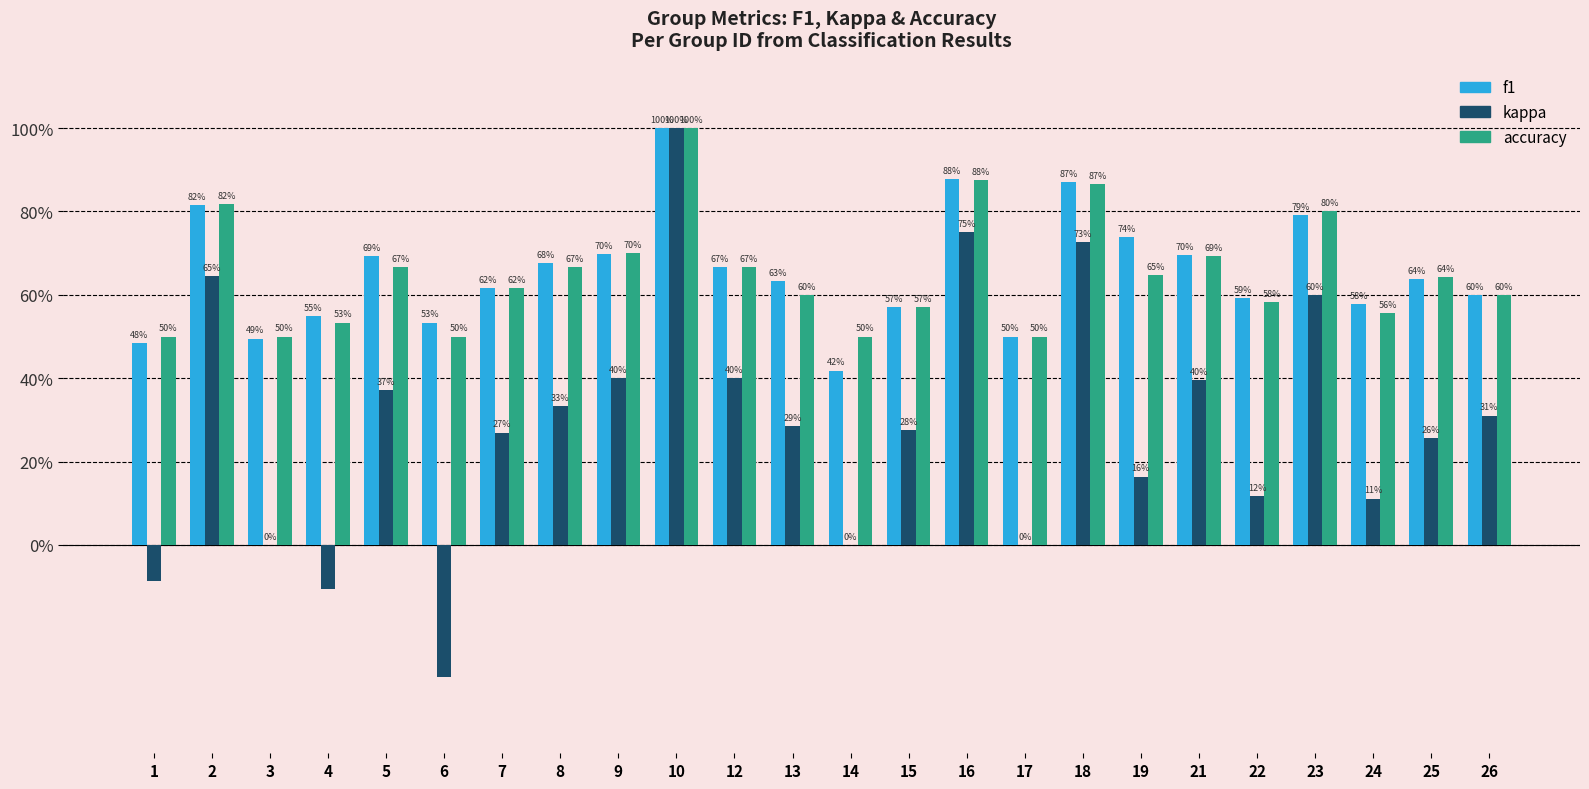

Rank the series by their maximum value, from highest to lowest.

f1, kappa, accuracy